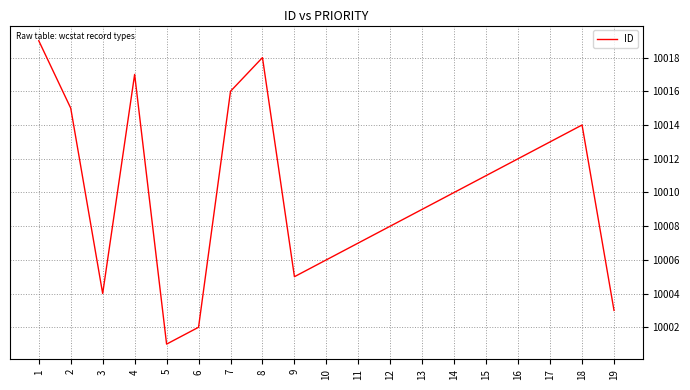

What is the difference between the values at 18 and 6?

12